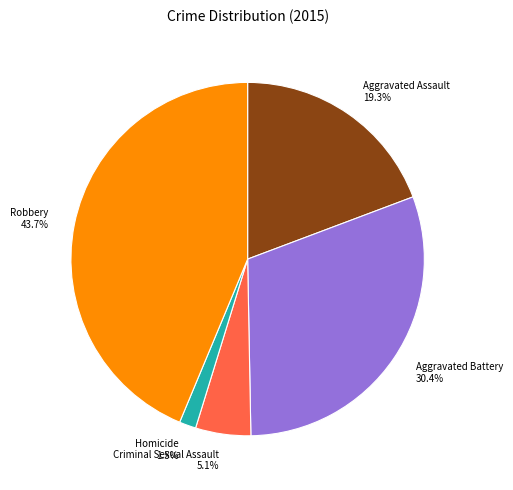

How many segments does this pie chart have?

5